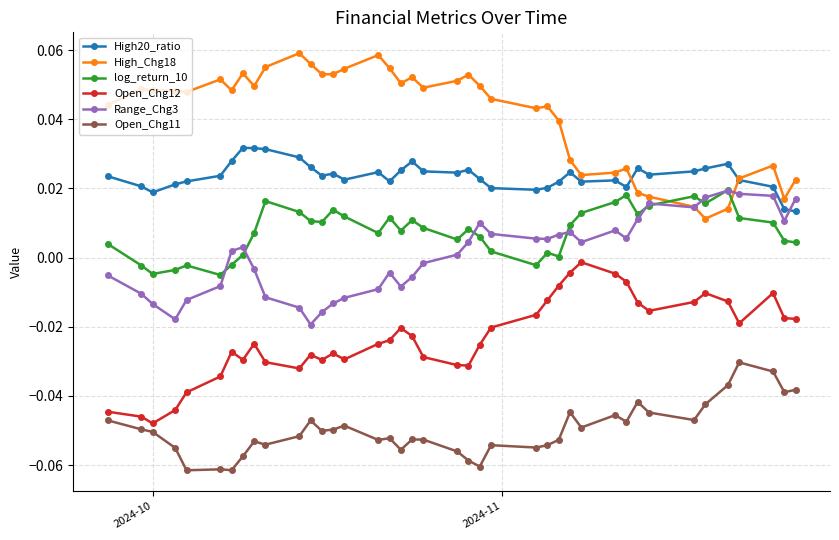

True or false: Open_Chg12 and log_return_10 intersect in this chart.

False